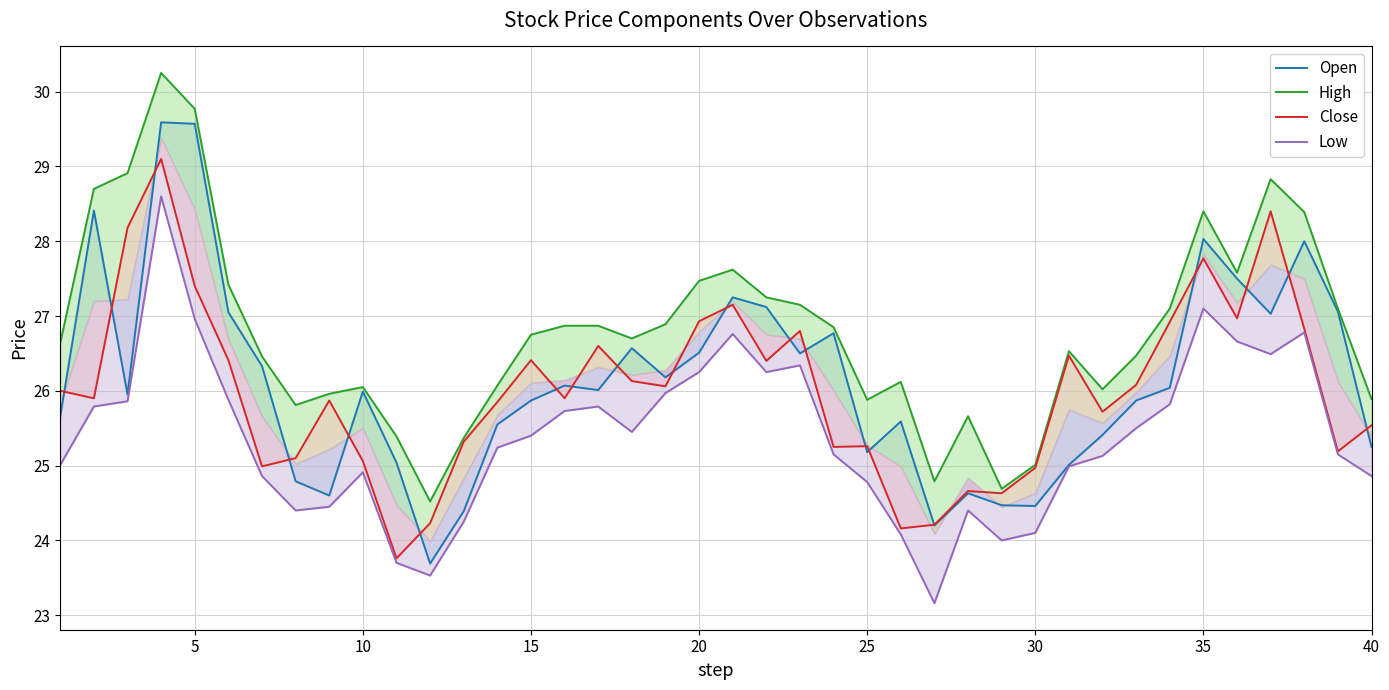

True or false: Low and High intersect in this chart.

False